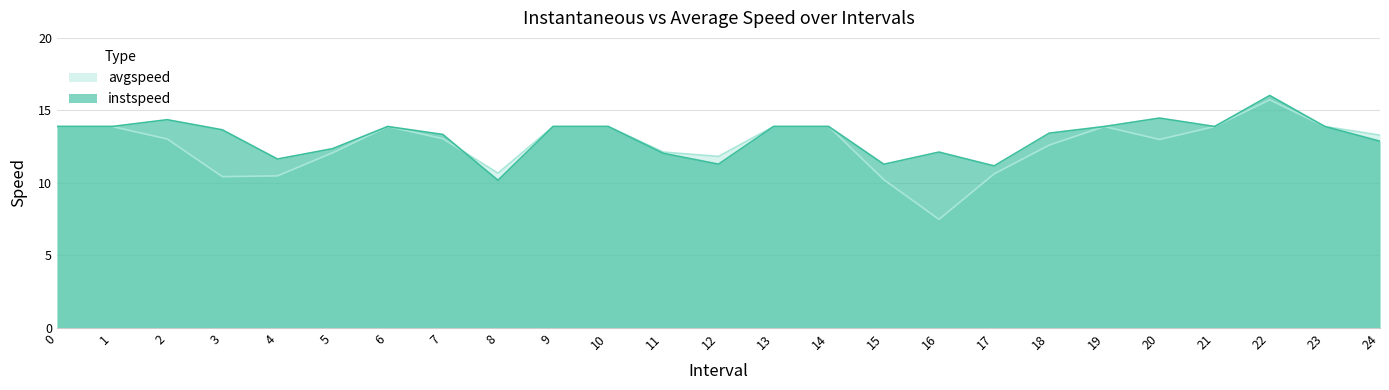

Reading left to right, what are all the values shown in this chart?

instspeed: 13.9	13.9	14.4	13.7	11.6	12.4	13.9	13.3	10.2	13.9	13.9	12.0	11.3	13.9	13.9	11.3	12.1	11.2	13.4	13.9	14.5	13.9	16.0	13.9	12.9
avgspeed: 13.9	13.9	13.0	10.4	10.5	12.1	13.9	13.1	10.7	13.9	13.9	12.1	11.8	13.9	13.9	10.2	7.5	10.6	12.6	13.9	13.0	13.9	15.7	13.9	13.3